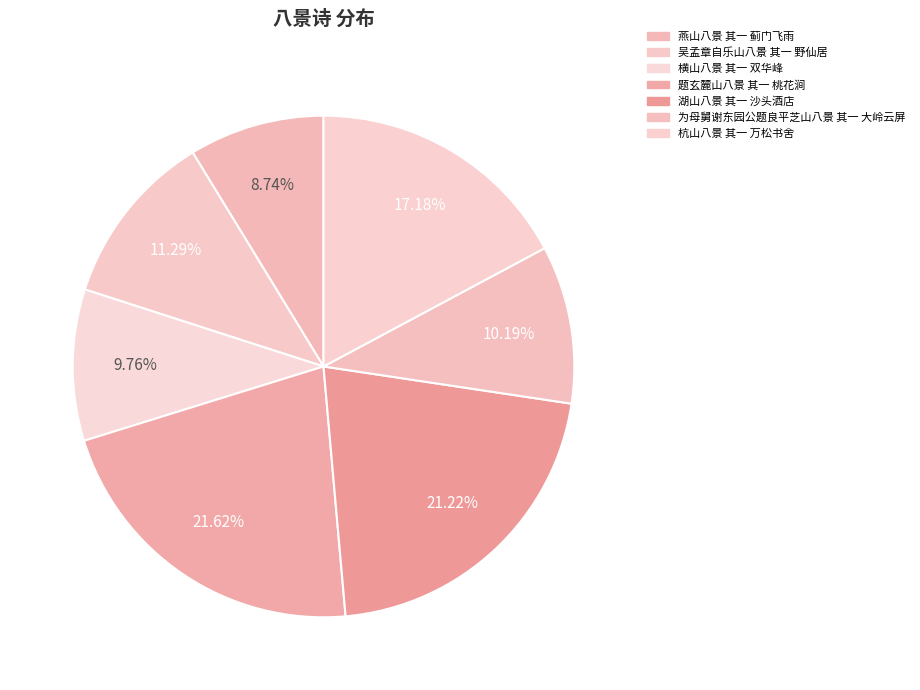

To the nearest percent, what is the average slice percentage?

14%